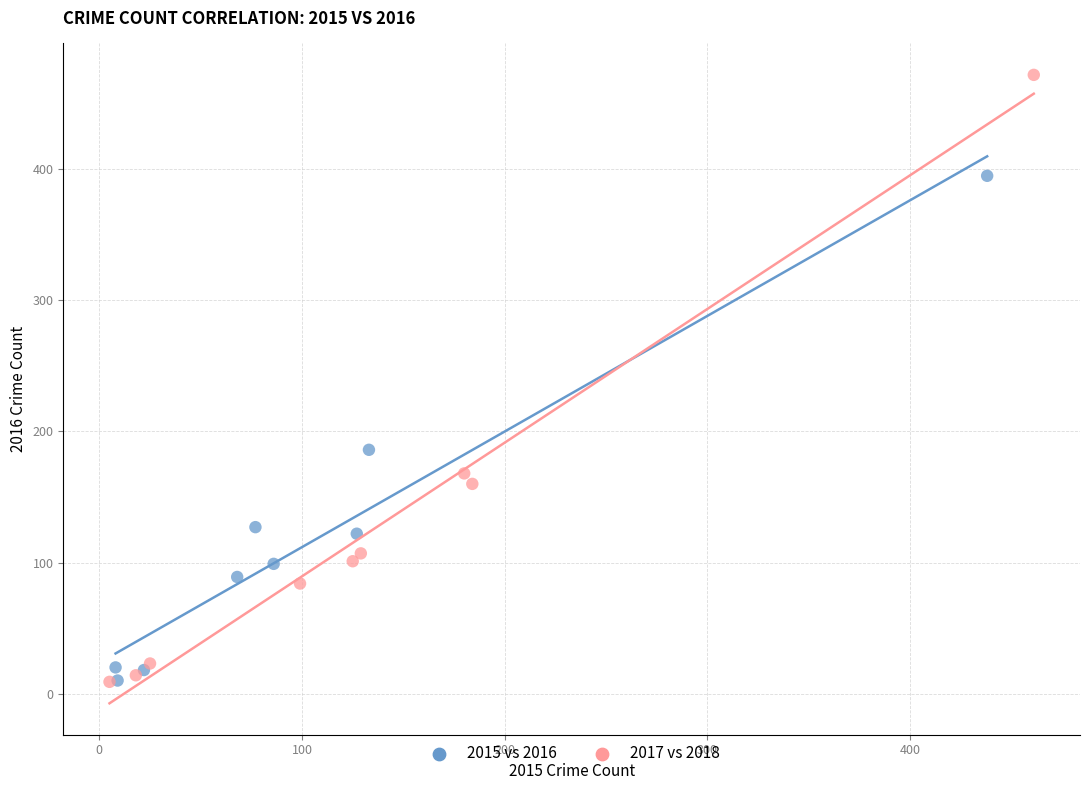

Which series contains the highest Y value?

2017 vs 2018